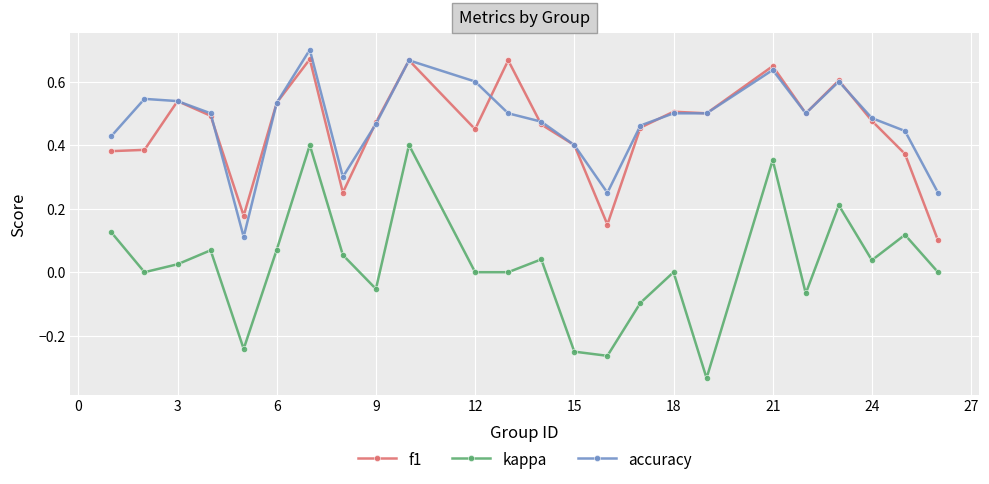

True or false: accuracy has more than 2 points higher than both neighbors.

True